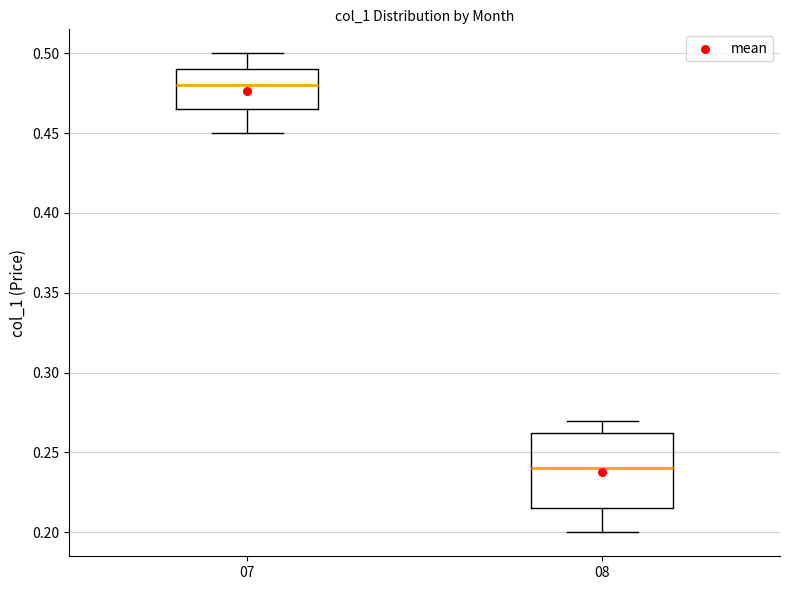

Reading left to right, transcribe this box plot: for each box, give where its median line is, the range the box spans, and where its two whiskers end, as read against the y-axis. The values are not printed on the chart, so give them approximately, as read against the axis.

07: median 0.480, box 0.465 to 0.490, whiskers 0.450 to 0.500
08: median 0.240, box 0.215 to 0.265, whiskers 0.200 to 0.270